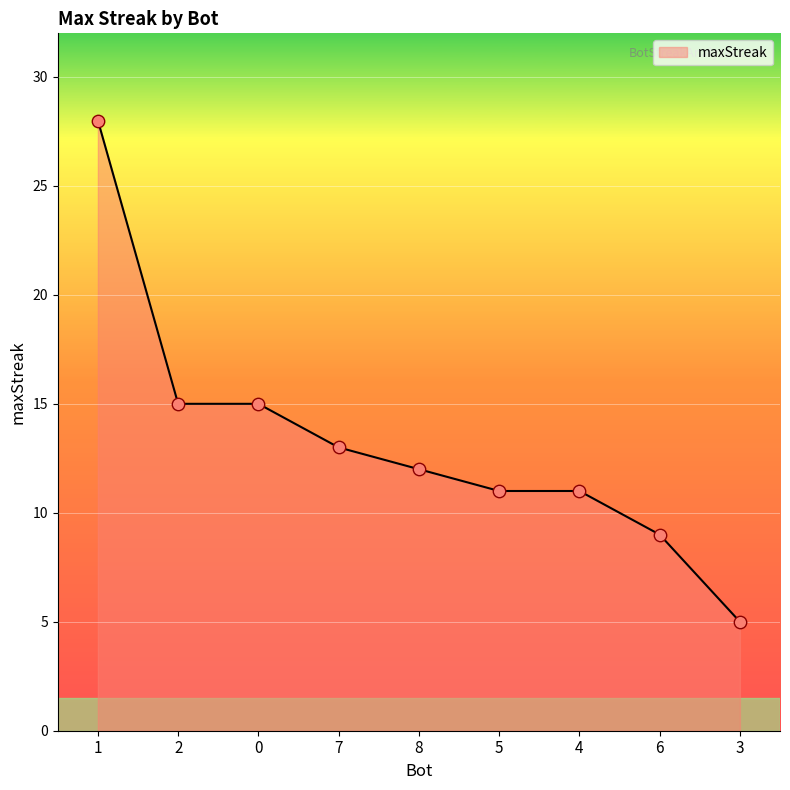

Which has a higher value, 5 or 7?

7